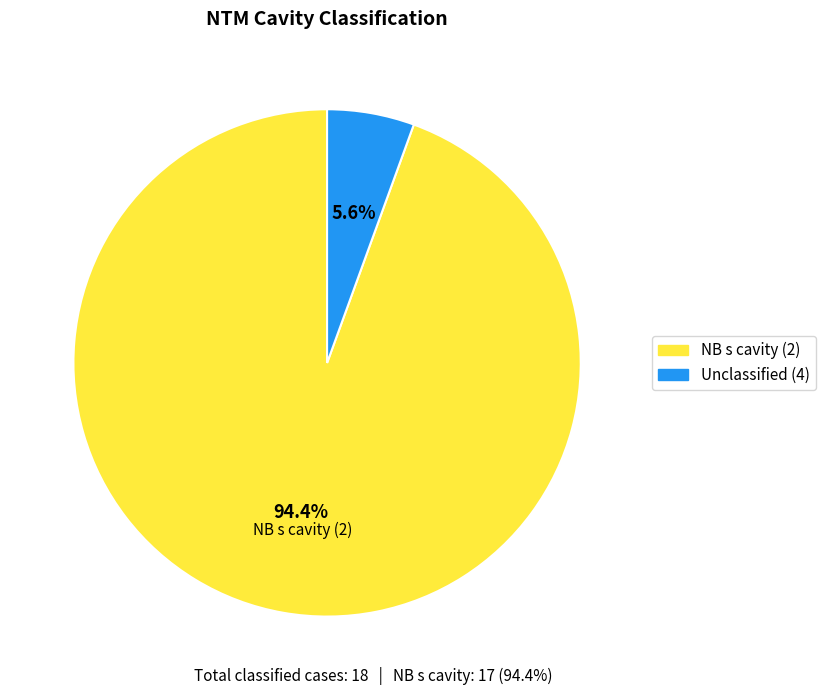

Is there any slice that represents more than half of the pie?

Yes